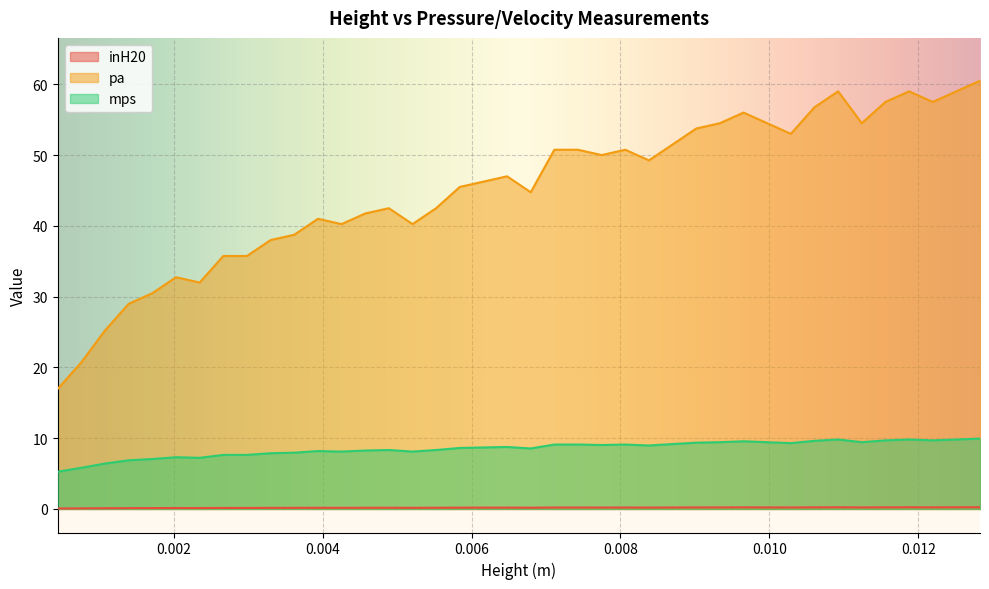

Count the number of categories in the chart.

40